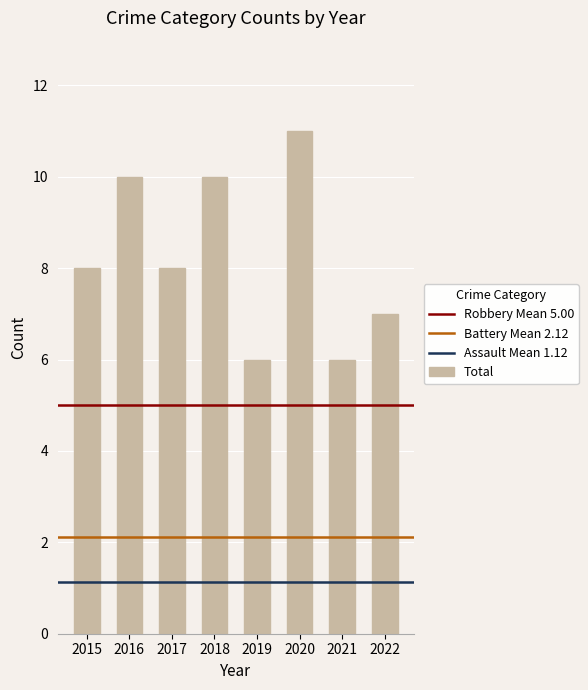

What is the approximate value at 2017?

8